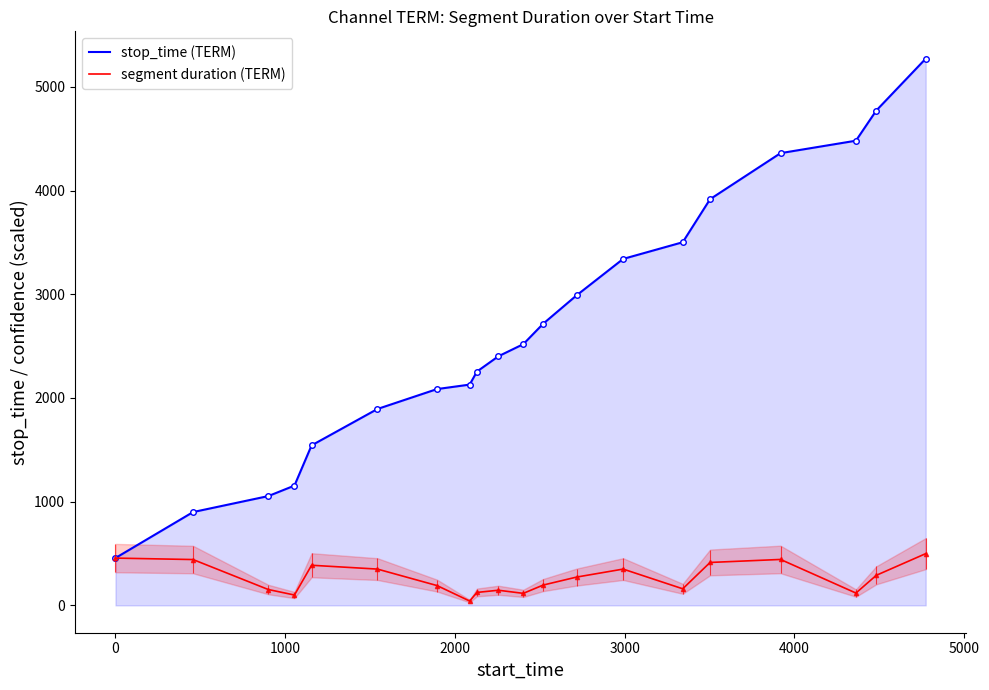

True or false: stop_time (TERM) and segment duration (TERM) intersect in this chart.

False